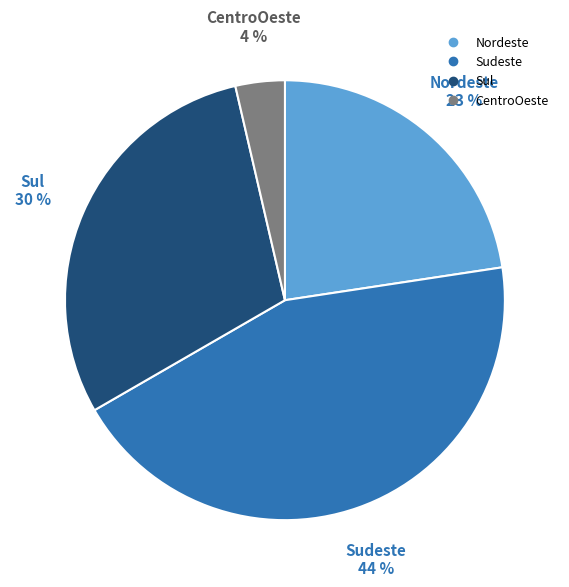

True or false: Sul accounts for 30% of the total.

True